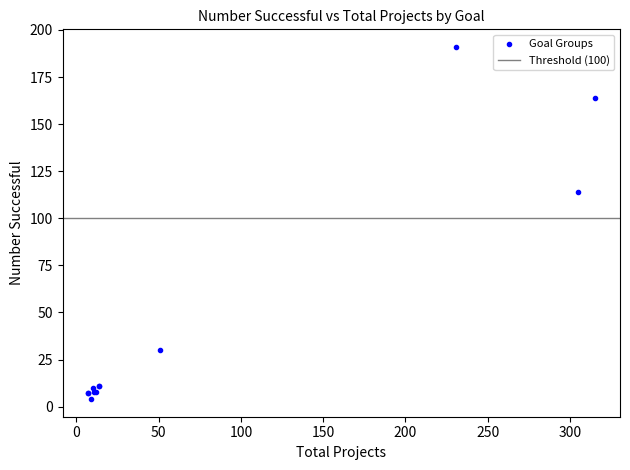

What Y value in the scatter plot is closest to 97?

114